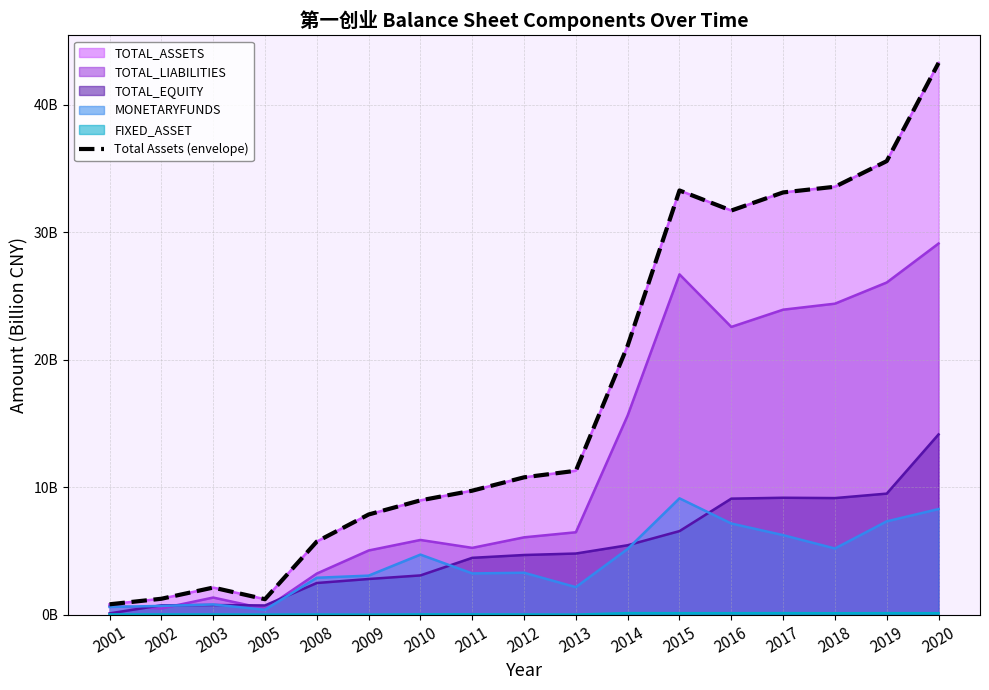

At which label is the value closest to 22?

2014